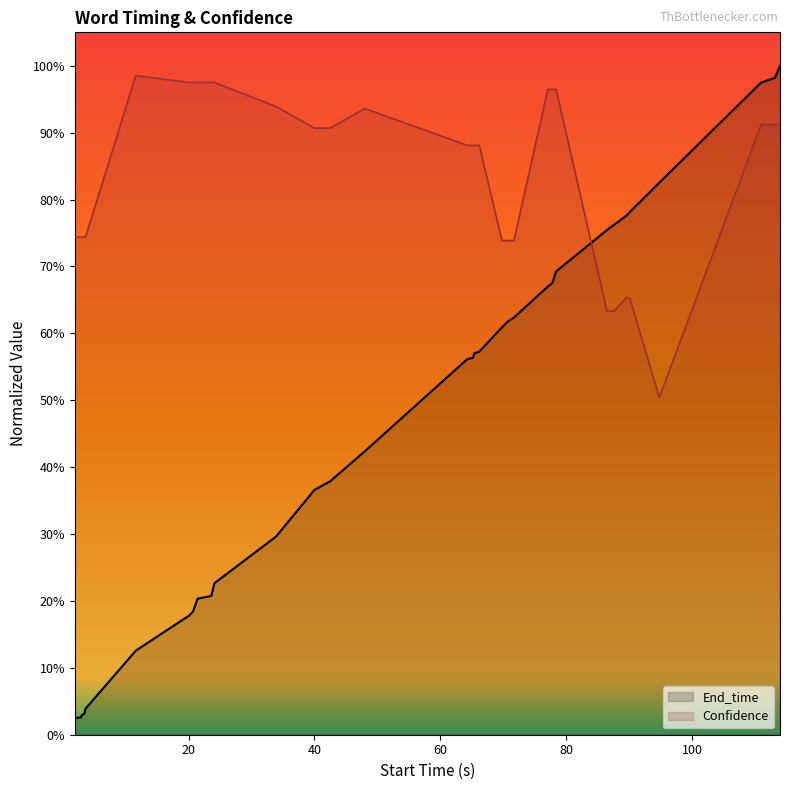

Reading left to right, transcribe all the data shown in this chart.

End_time: 0.0	0.0	0.0	0.0	0.0	0.1	0.2	0.2	0.2	0.2	0.2	0.3	0.4	0.4	0.4	0.6	0.6	0.6	0.6	0.6	0.6	0.6	0.7	0.7	0.7	0.8	0.8	0.8	0.8	0.8	1.0	1.0	1.0
Confidence: 0.7	0.7	0.7	0.7	0.7	1.0	1.0	1.0	1.0	1.0	1.0	0.9	0.9	0.9	0.9	0.9	0.9	0.9	0.9	0.7	0.7	0.7	1.0	1.0	1.0	0.6	0.6	0.7	0.7	0.5	0.9	0.9	0.9